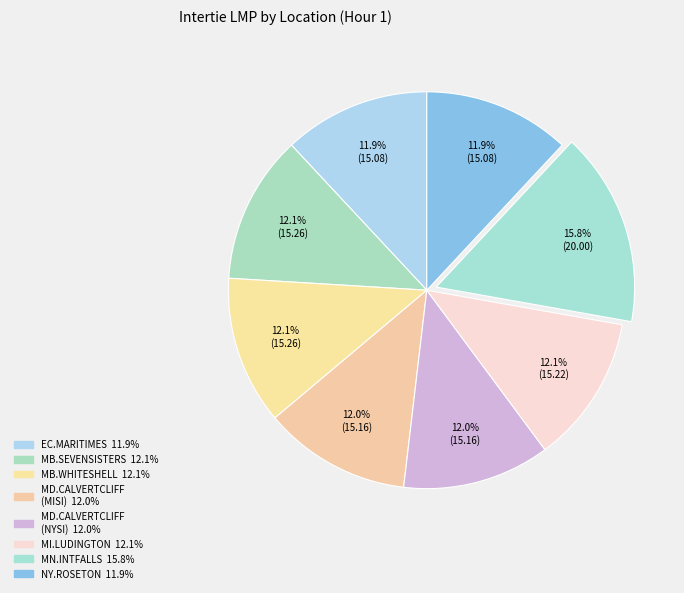

How many slices are in this pie chart?

8